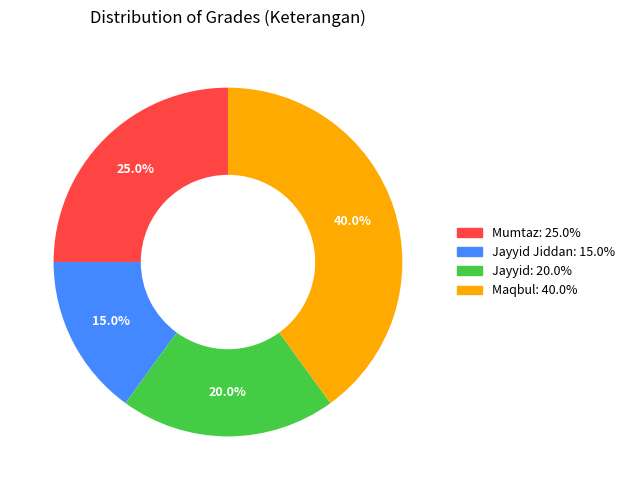

Is there any slice that represents more than half of the pie?

No